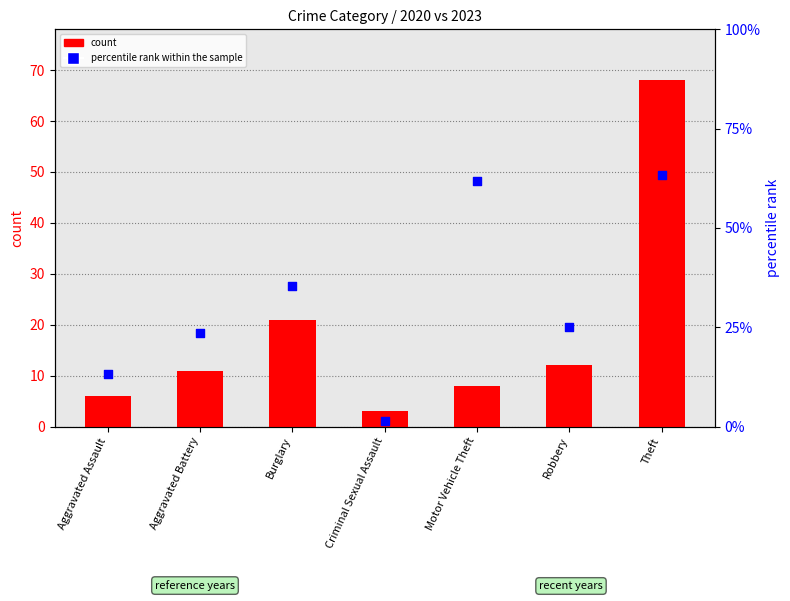

Which series has the largest total across all categories?

percentile rank within the sample